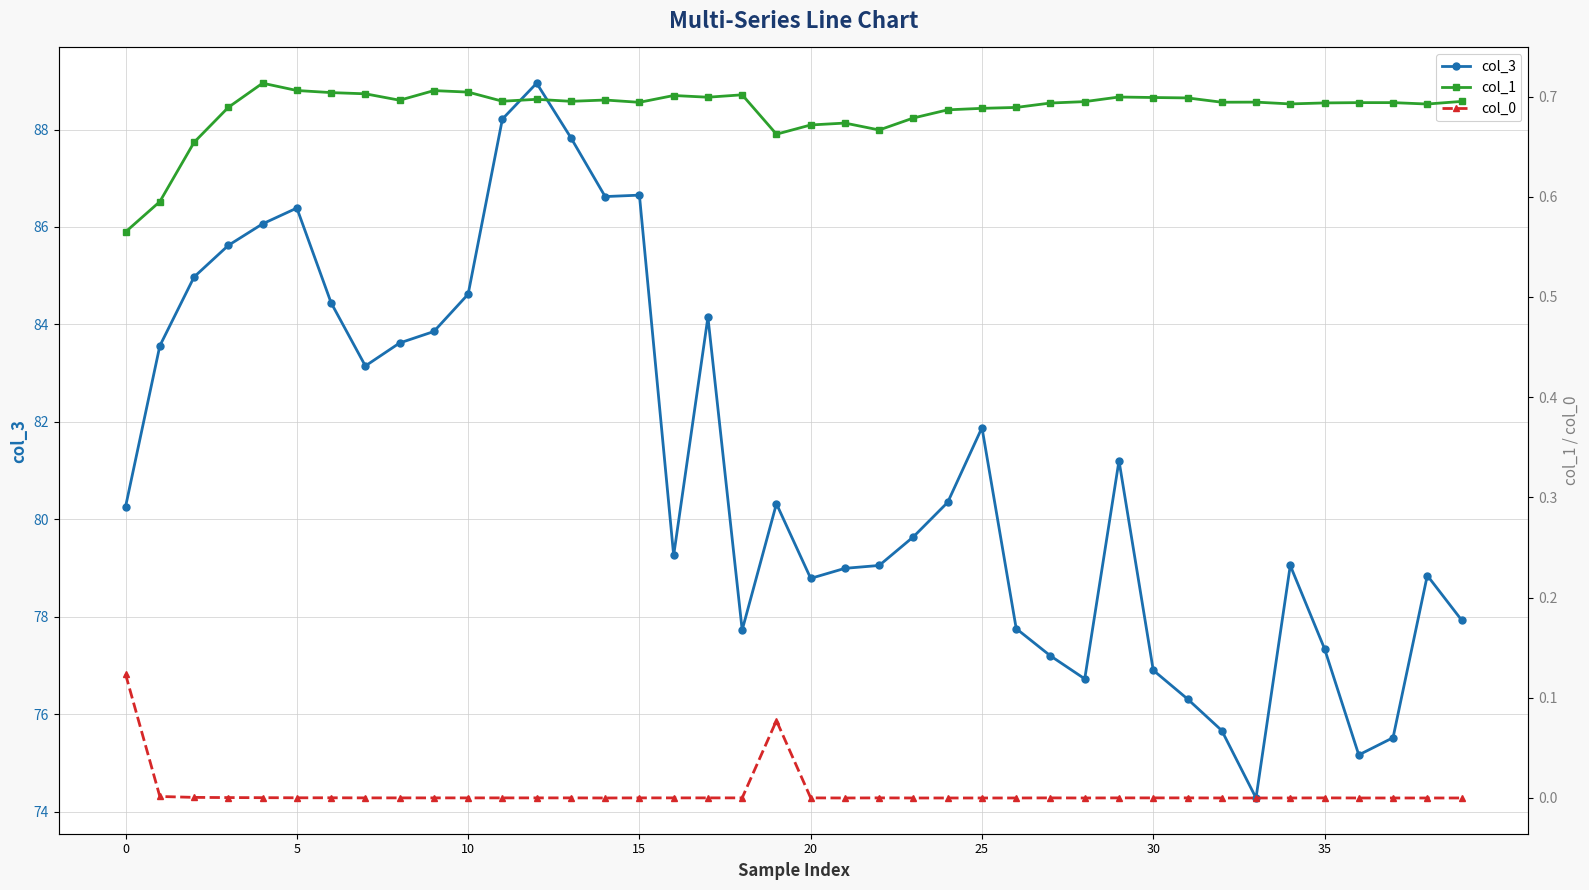

Where is the first local minimum for col_1?

8